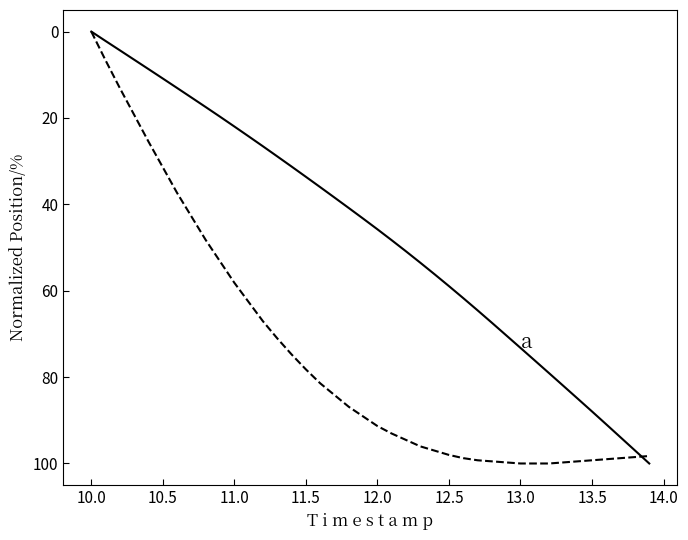

Does the chart have visible grid lines?

No